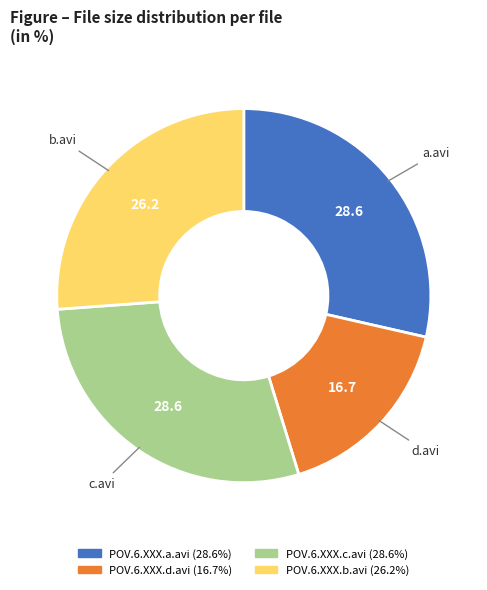

Is it true that POV.6.XXX.d.avi is 24% of the pie?

False